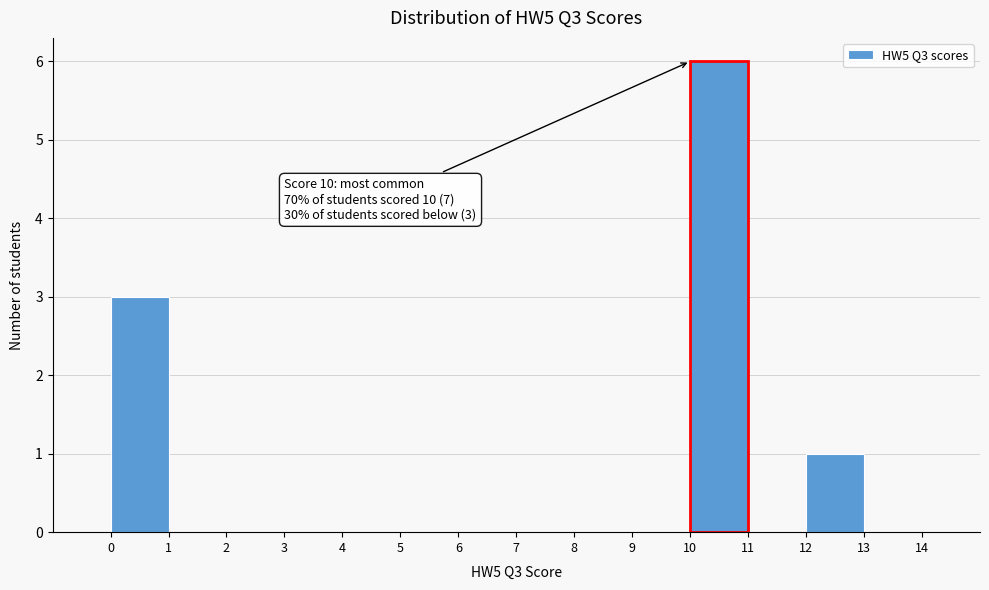

Over which range of the x-axis is the bar tallest?

10 to 11